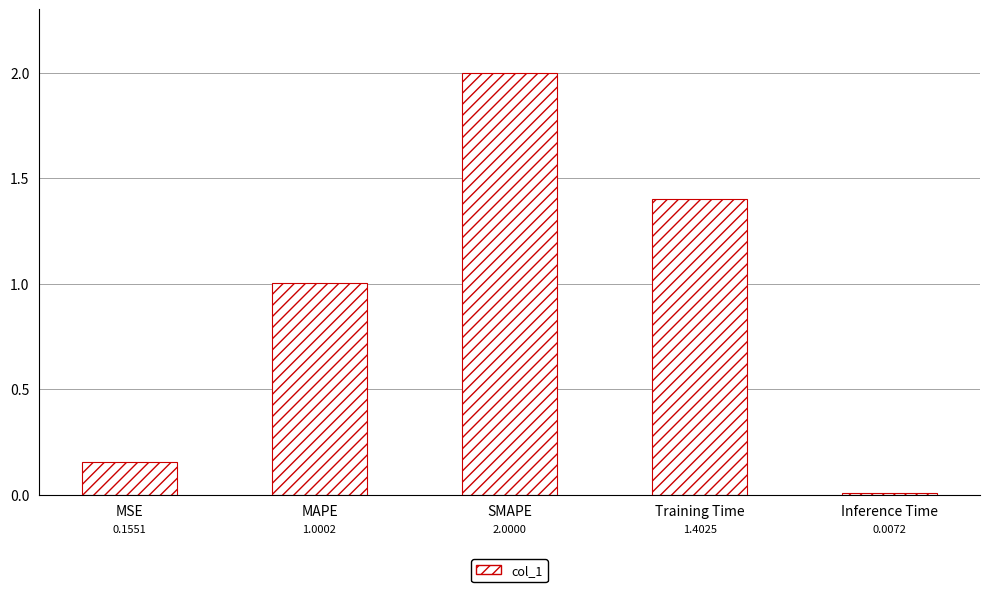

What position from the right is SMAPE?

3